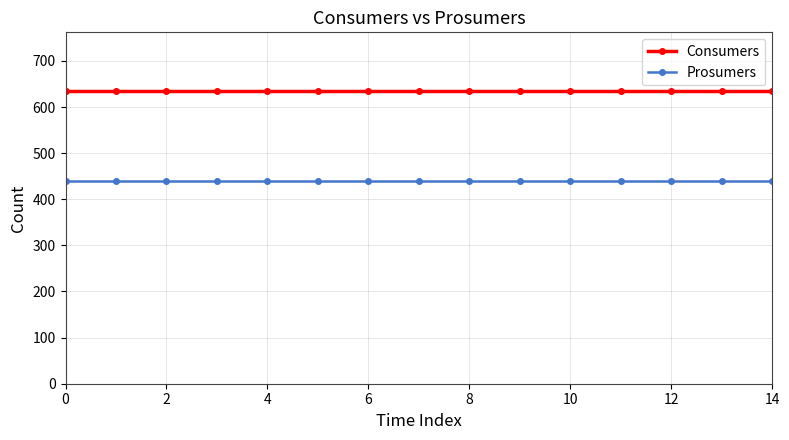

Count the number of data series in this chart.

2